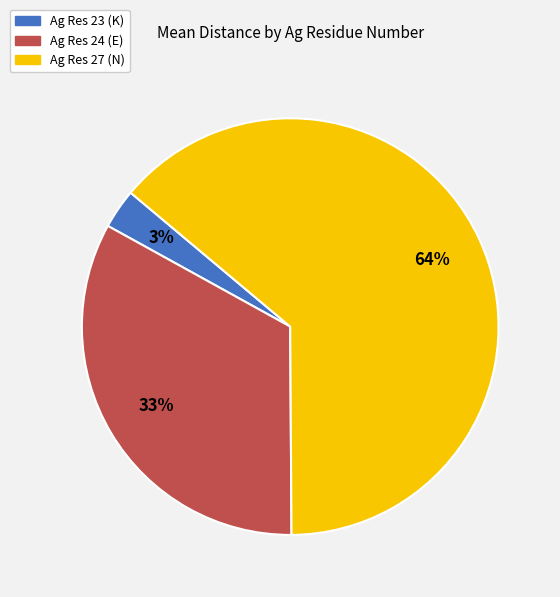

To the nearest percent, what is the average slice percentage?

33%